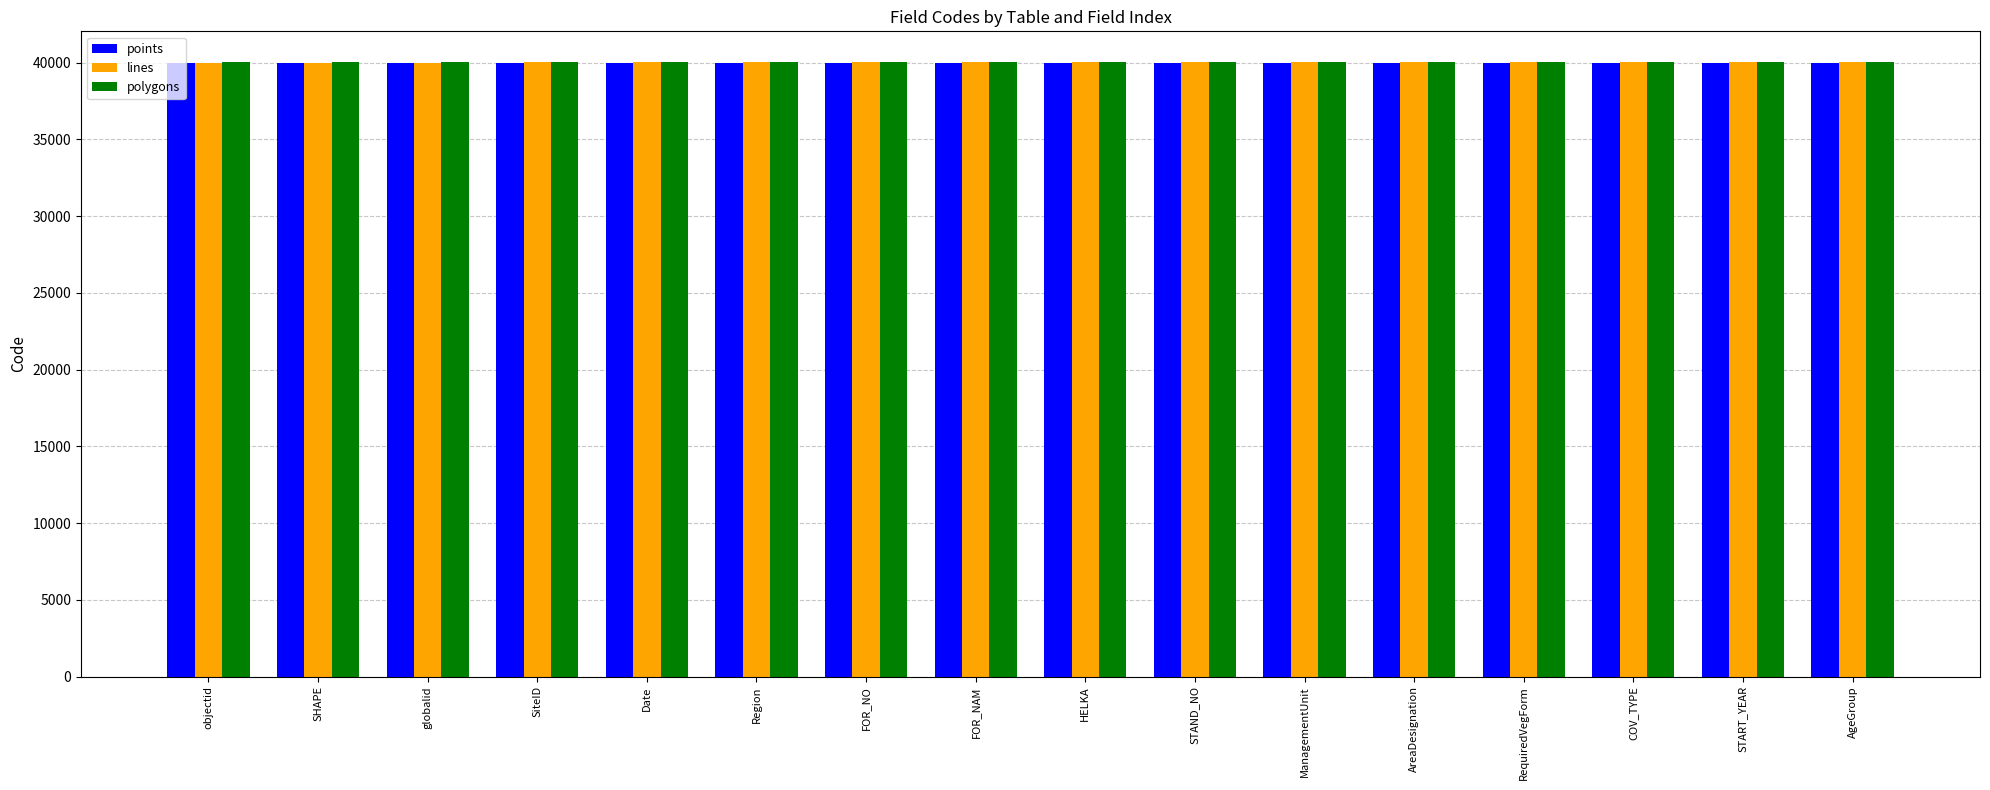

What value does the points series have at FOR_NO?

40006